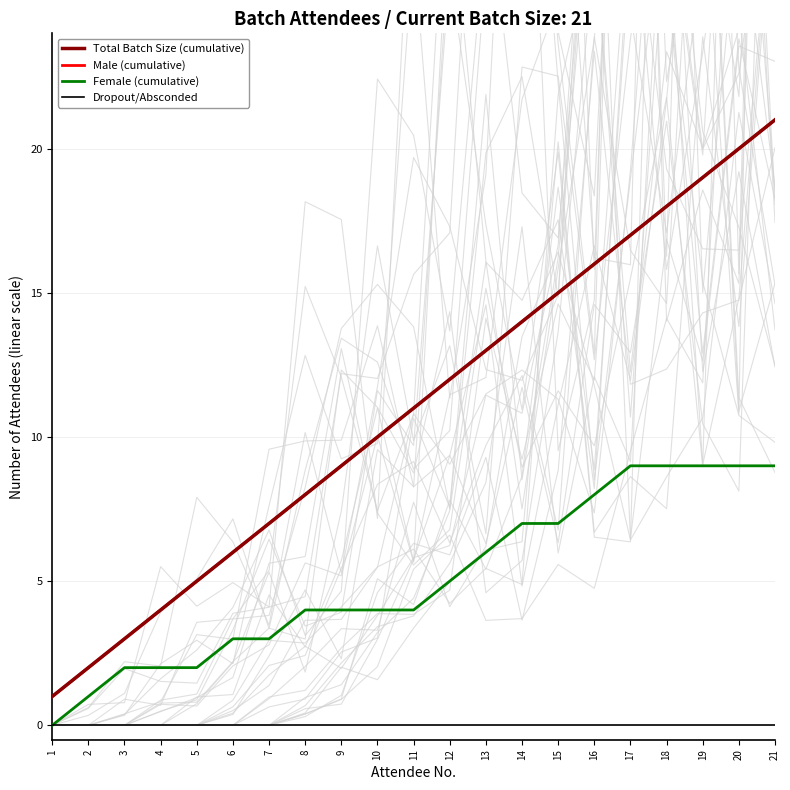

Where does the Female (cumulative) series first go above 4?

12